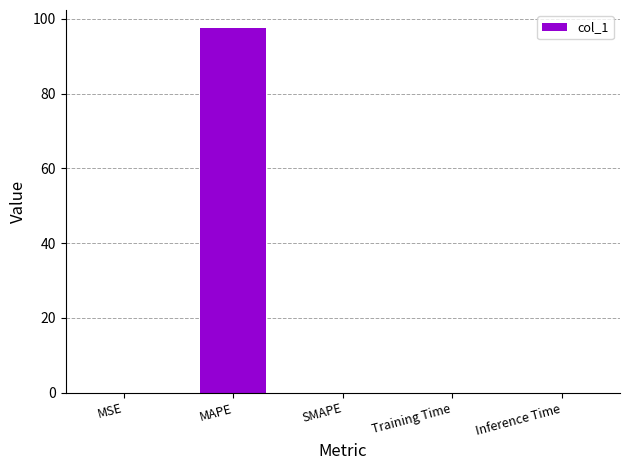

What is the sum of all values?

97.5